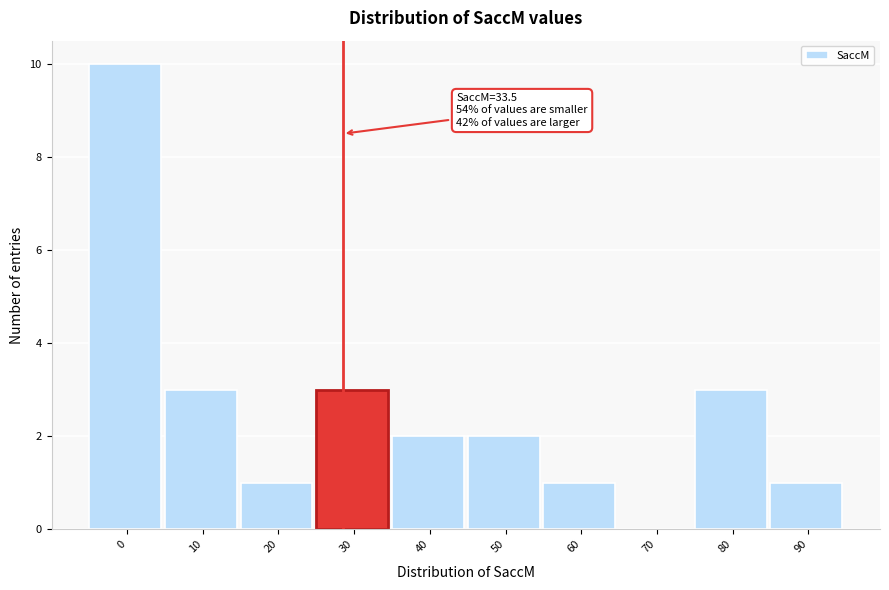

Reading left to right, list all the values displayed in this chart.

0=10	10=3	20=1	30=3	40=2	50=2	60=1	70=0	80=3	90=1